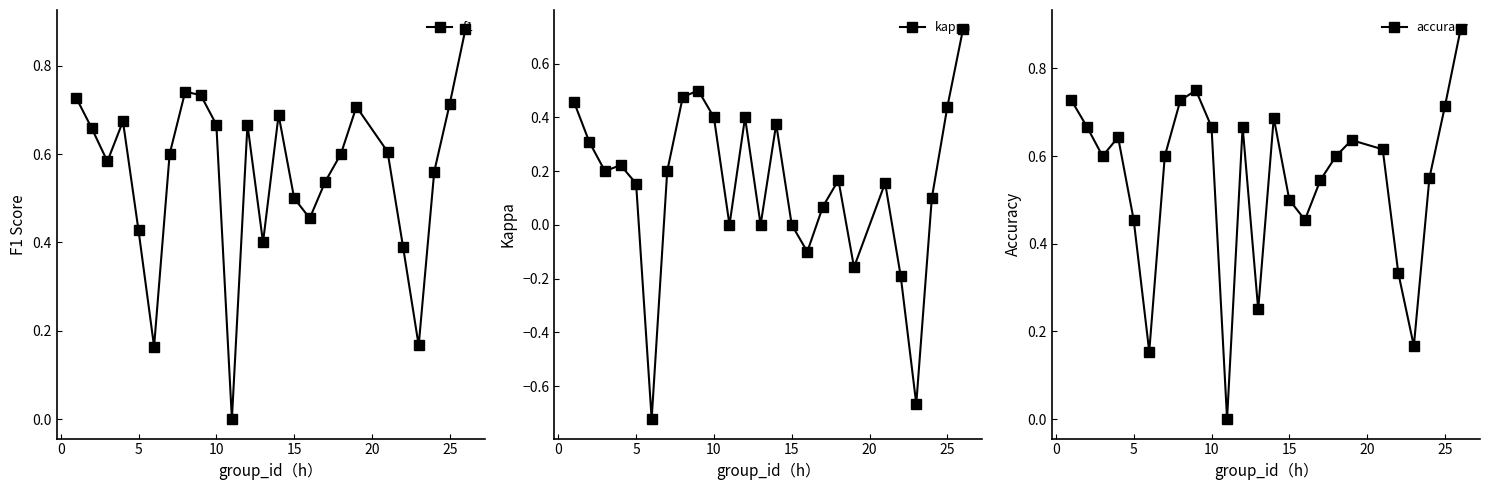

In f1, how many points are higher than both neighbors (excluding endpoints)?

5